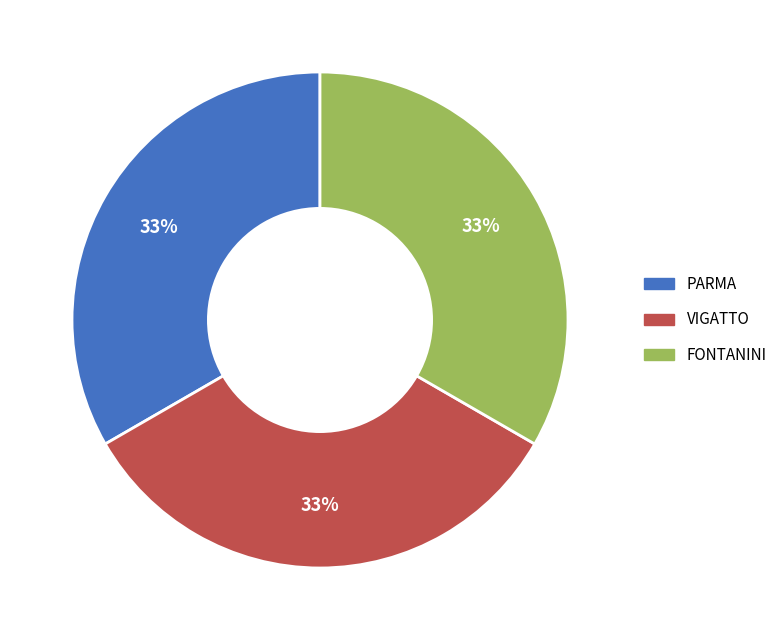

To the nearest percent, what portion does VIGATTO represent?

33%